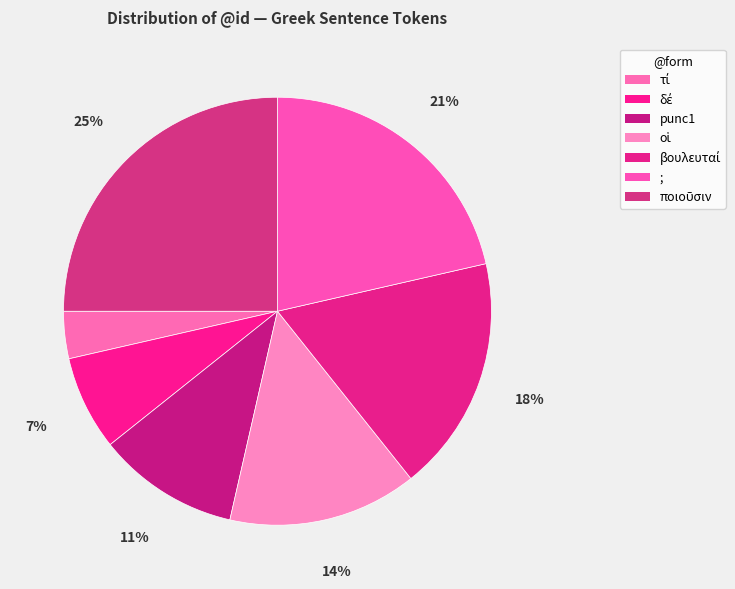

Is it true that punc1 is 24% of the pie?

False